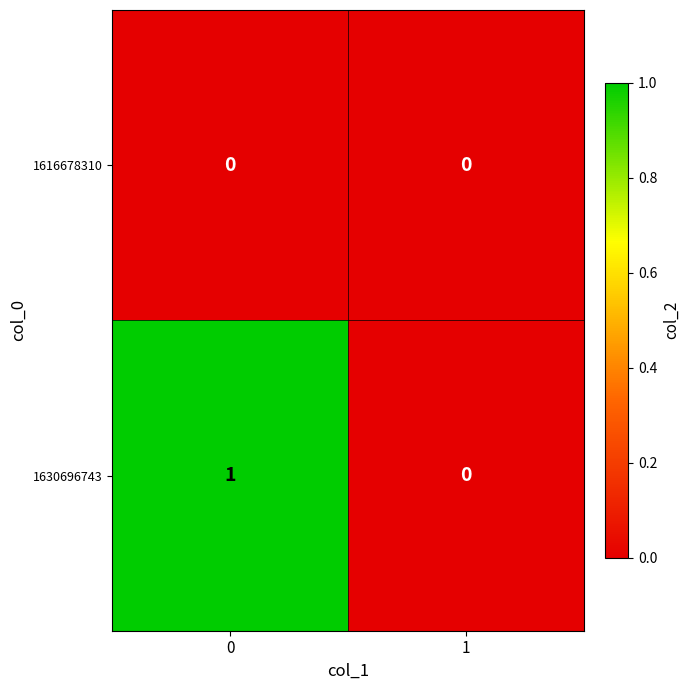

The 1630696743 series shows 1 at 0. True or false?

True